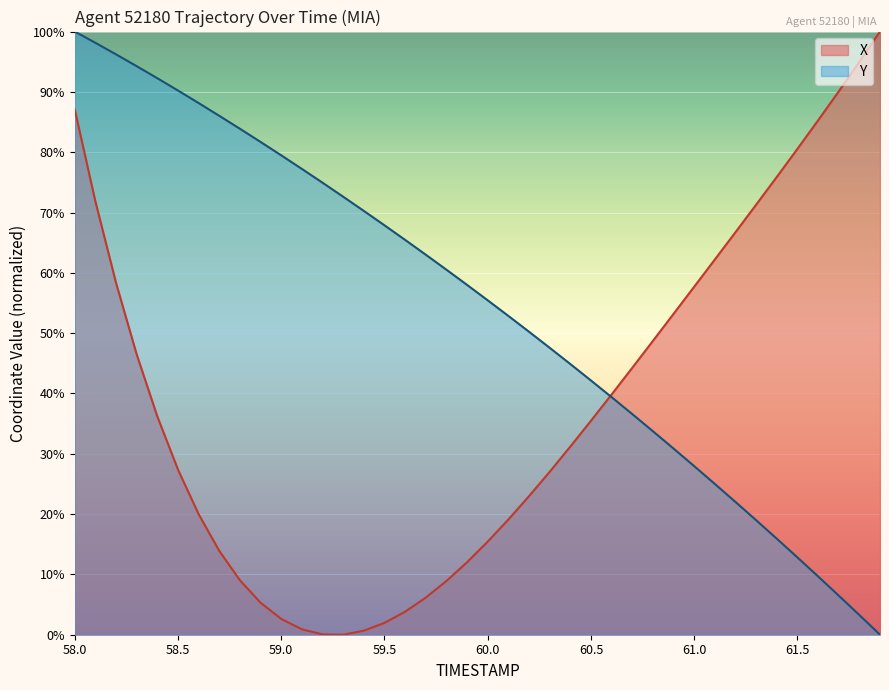

How many positive values does the X series have?

39